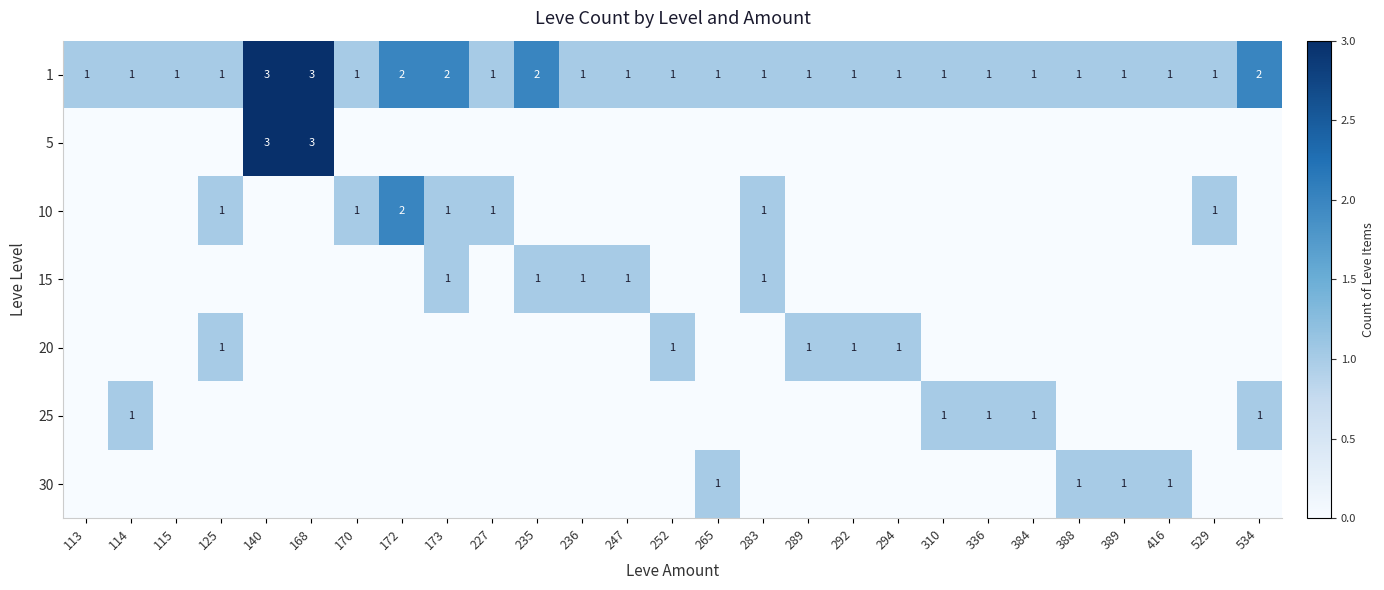

The value of 1 at 265 is 1. True or false?

True